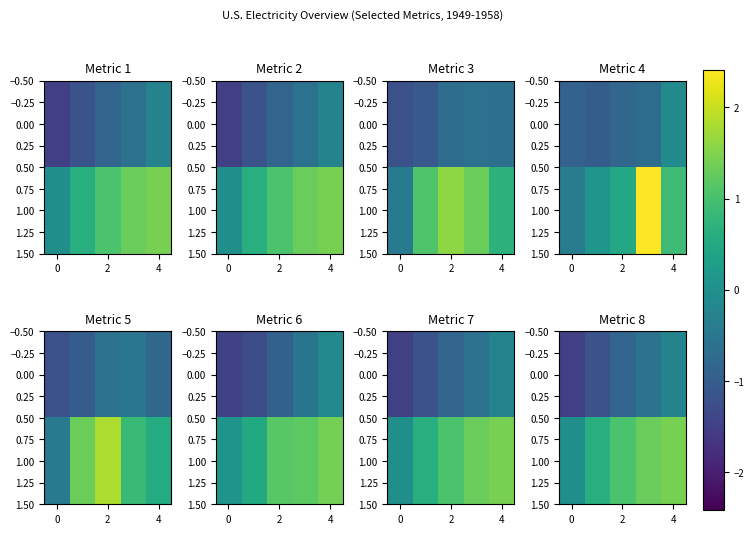

The 0.00 series shows -0.8 at 2. True or false?

True